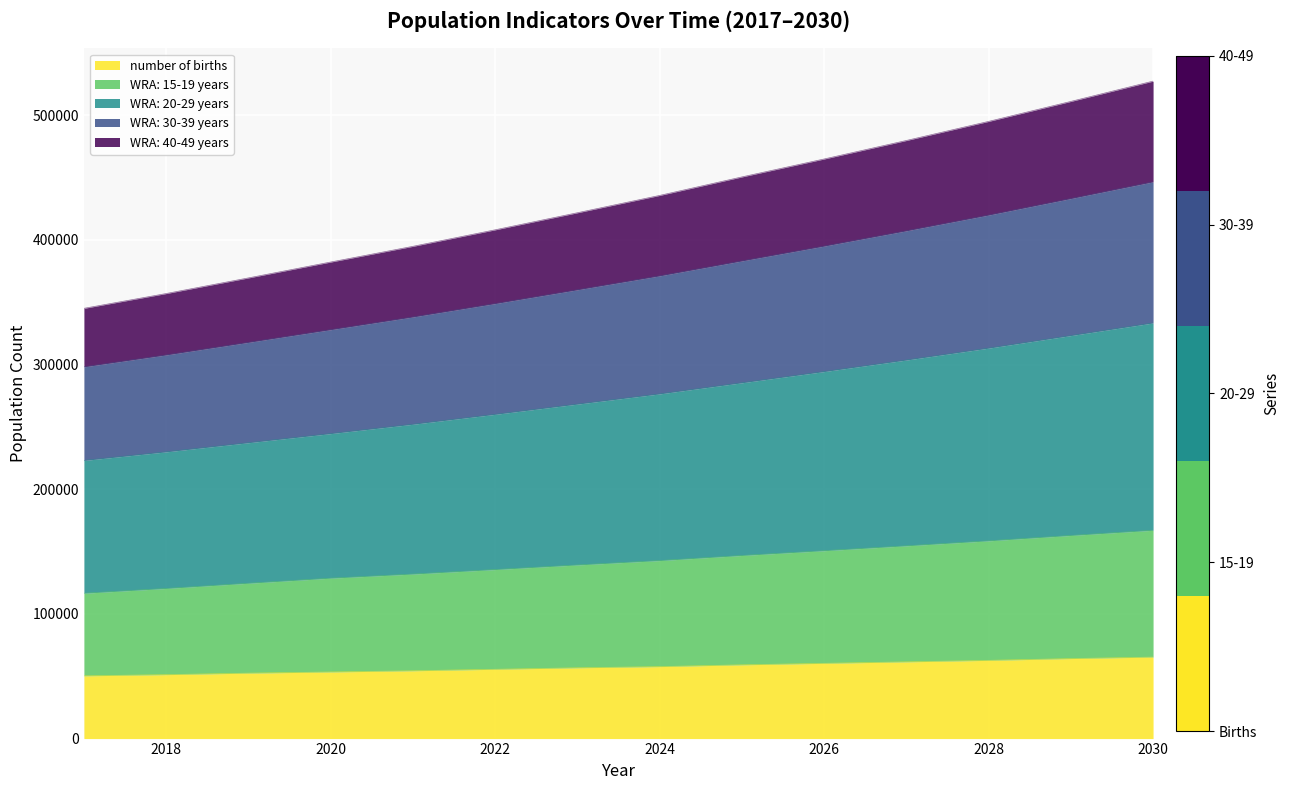

Count the number of data series in this chart.

5